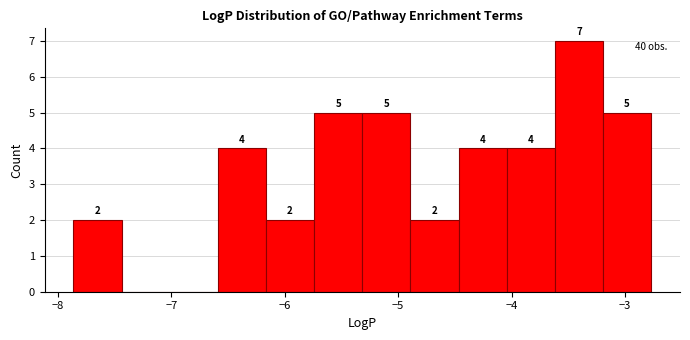

Over which range of the x-axis is the bar tallest?

-3.6 to -3.2